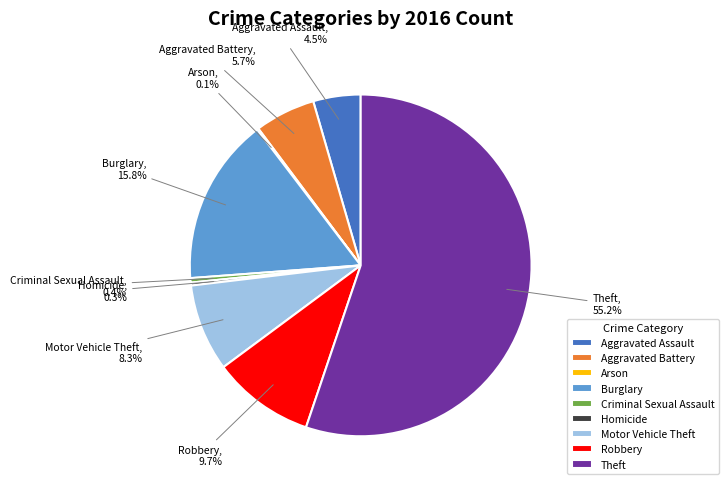

The Homicide slice represents 0% of the pie. True or false?

True